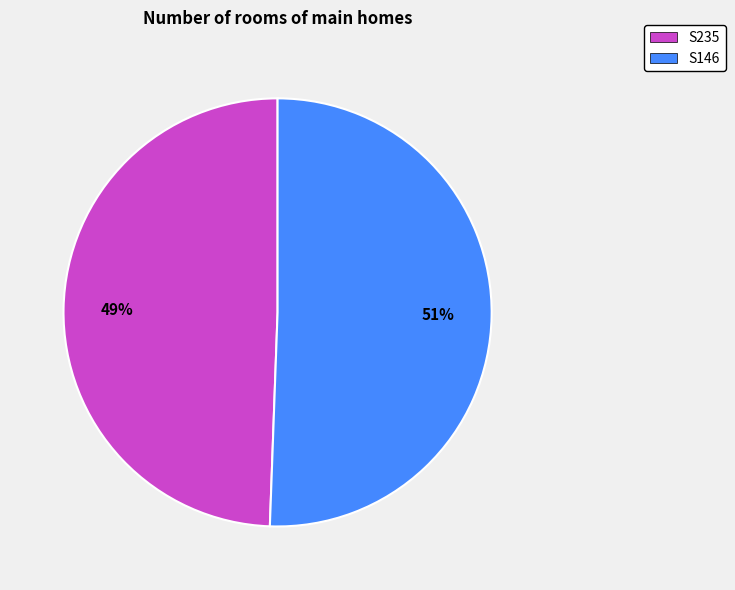

Do S235 and S146 together represent more than half of the pie?

Yes